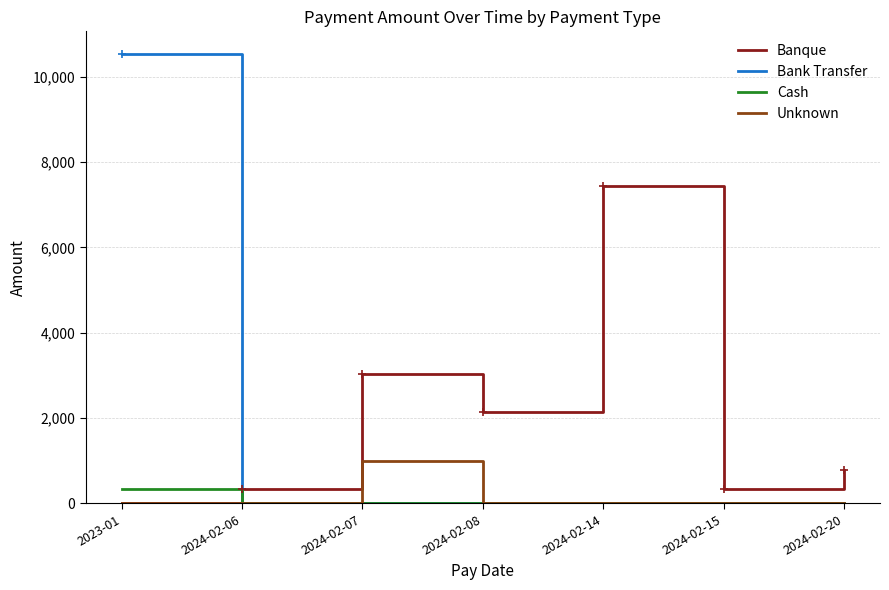

Which series has the widest spread of values?

Bank Transfer